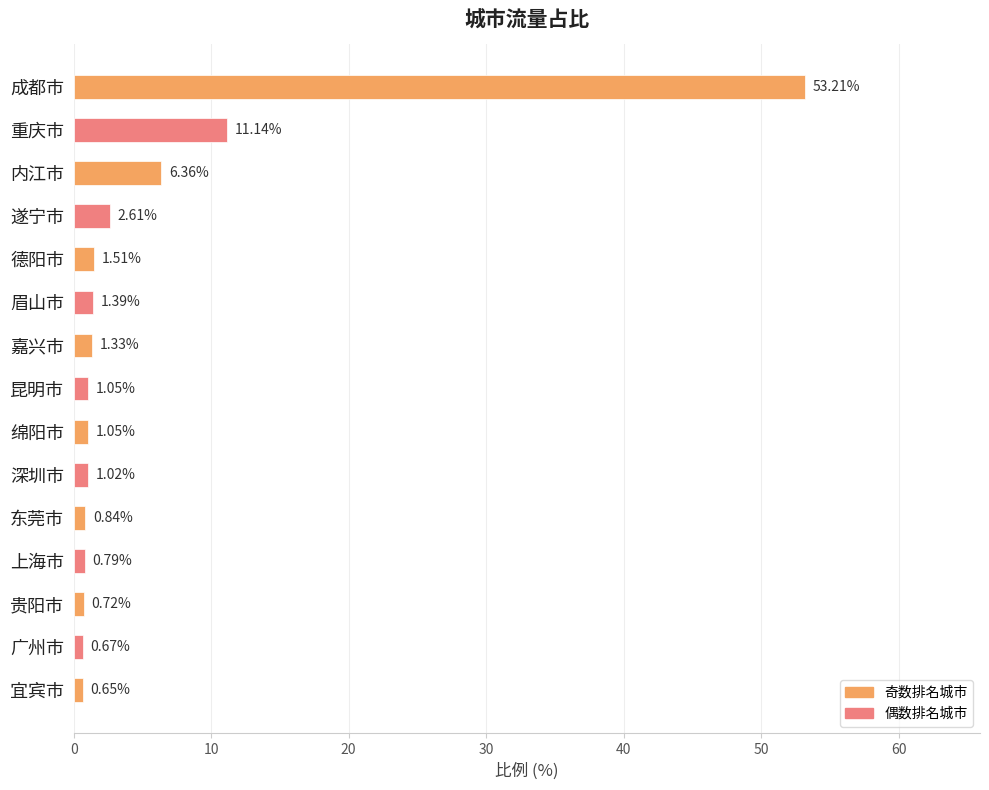

At which label is the value closest to 26?

重庆市